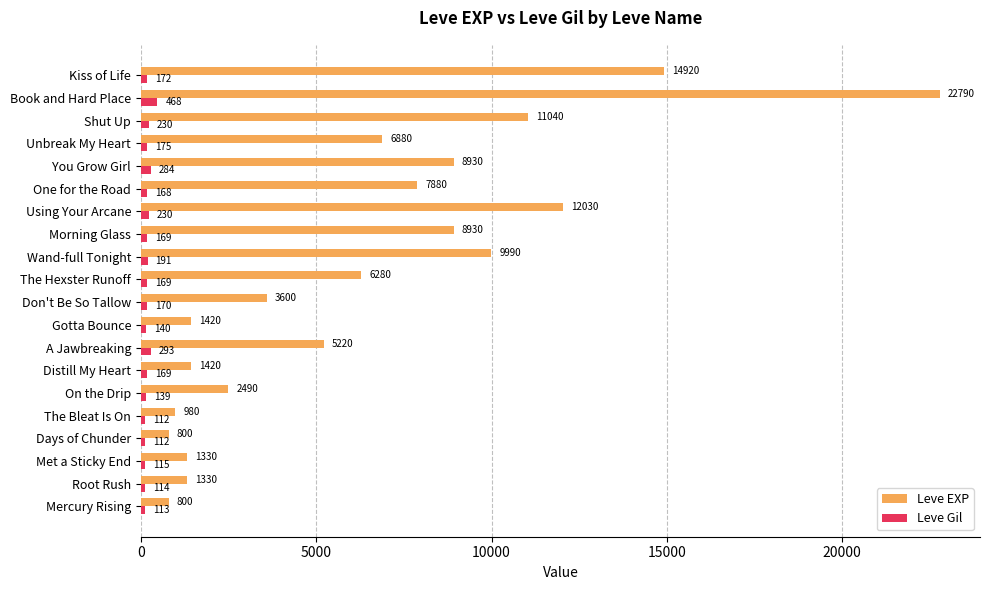

List the series in order of their peak value, highest first.

Leve EXP, Leve Gil